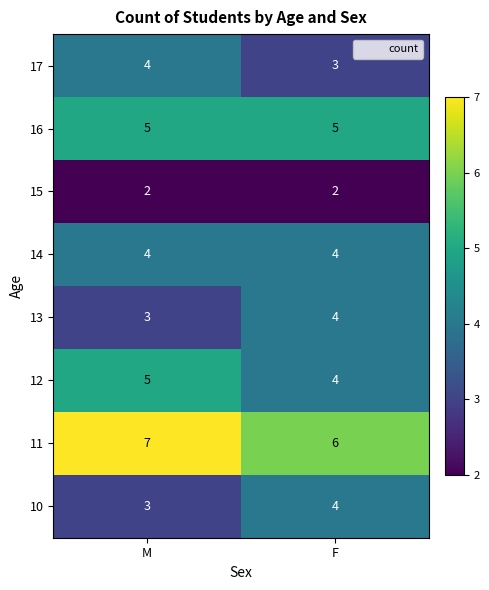

What is the lowest value of the 10 series?

3